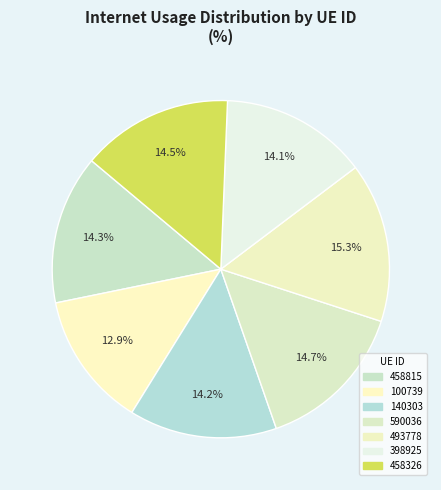

How many segments does this pie chart have?

7